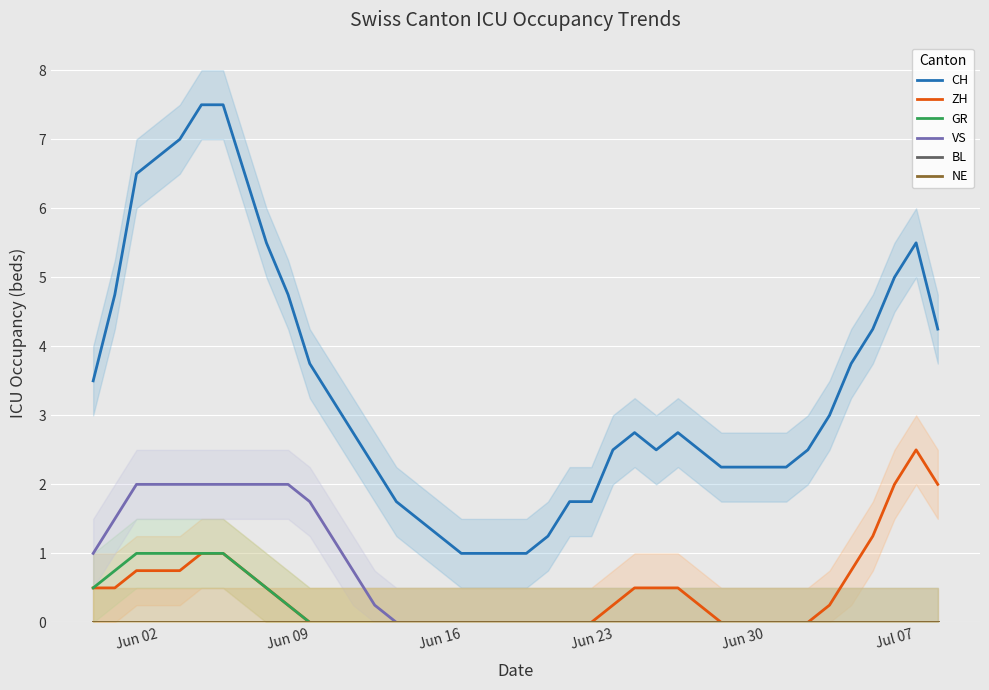

Reading left to right, transcribe all the data shown in this chart.

CH: 3.5	4.8	6.5	6.8	7.0	7.5	7.5	6.5	5.5	4.8	3.8	3.2	2.8	2.2	1.8	1.5	1.2	1.0	1.0	1.0	1.0	1.2	1.8	1.8	2.5	2.8	2.5	2.8	2.5	2.2	2.2	2.2	2.2	2.5	3.0	3.8	4.2	5.0	5.5	4.2
ZH: 0.5	0.5	0.8	0.8	0.8	1.0	1.0	0.8	0.5	0.2	0.0	0.0	0.0	0.0	0.0	0.0	0.0	0.0	0.0	0.0	0.0	0.0	0.0	0.0	0.2	0.5	0.5	0.5	0.2	0.0	0.0	0.0	0.0	0.0	0.2	0.8	1.2	2.0	2.5	2.0
GR: 0.5	0.8	1.0	1.0	1.0	1.0	1.0	0.8	0.5	0.2	0.0	0.0	0.0	0.0	0.0	0.0	0.0	0.0	0.0	0.0	0.0	0.0	0.0	0.0	0.0	0.0	0.0	0.0	0.0	0.0	0.0	0.0	0.0	0.0	0.0	0.0	0.0	0.0	0.0	0.0
VS: 1.0	1.5	2.0	2.0	2.0	2.0	2.0	2.0	2.0	2.0	1.8	1.2	0.8	0.2	0.0	0.0	0.0	0.0	0.0	0.0	0.0	0.0	0.0	0.0	0.0	0.0	0.0	0.0	0.0	0.0	0.0	0.0	0.0	0.0	0.0	0.0	0.0	0.0	0.0	0.0
BL: 0.0	0.0	0.0	0.0	0.0	0.0	0.0	0.0	0.0	0.0	0.0	0.0	0.0	0.0	0.0	0.0	0.0	0.0	0.0	0.0	0.0	0.0	0.0	0.0	0.0	0.0	0.0	0.0	0.0	0.0	0.0	0.0	0.0	0.0	0.0	0.0	0.0	0.0	0.0	0.0
NE: 0.0	0.0	0.0	0.0	0.0	0.0	0.0	0.0	0.0	0.0	0.0	0.0	0.0	0.0	0.0	0.0	0.0	0.0	0.0	0.0	0.0	0.0	0.0	0.0	0.0	0.0	0.0	0.0	0.0	0.0	0.0	0.0	0.0	0.0	0.0	0.0	0.0	0.0	0.0	0.0